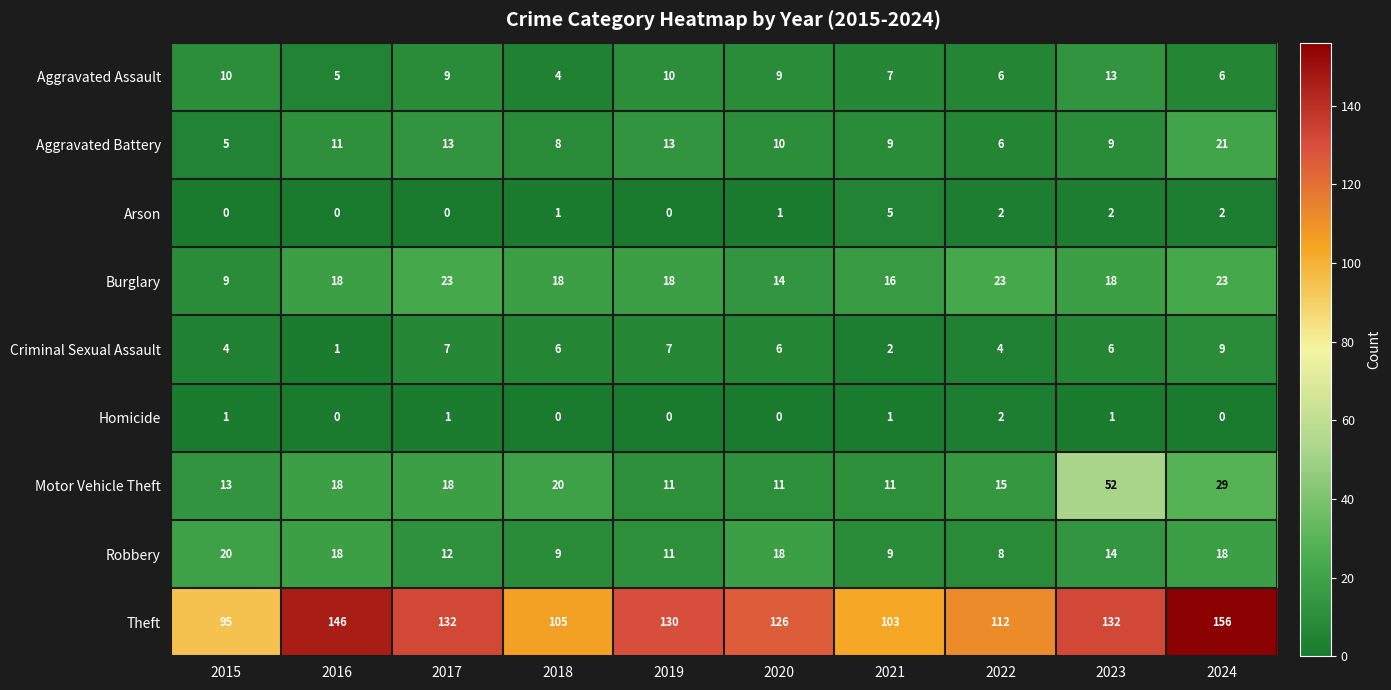

How many categories are shown in the chart?

10